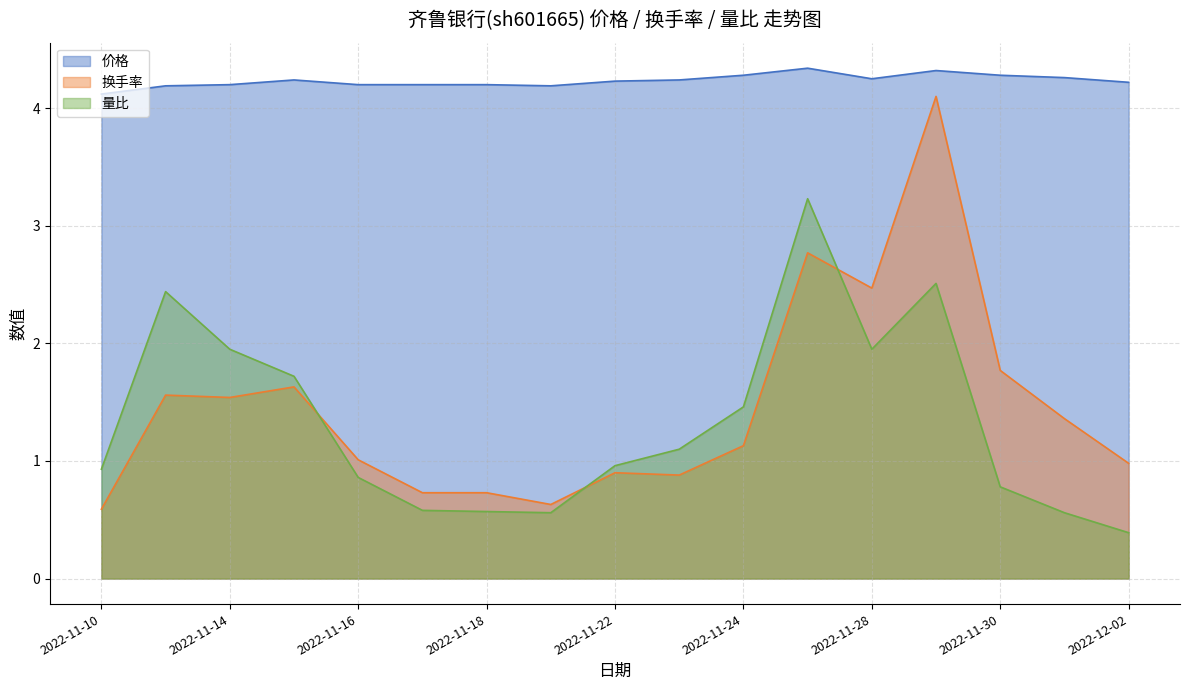

What is the average value of the 换手率 series?

1.5